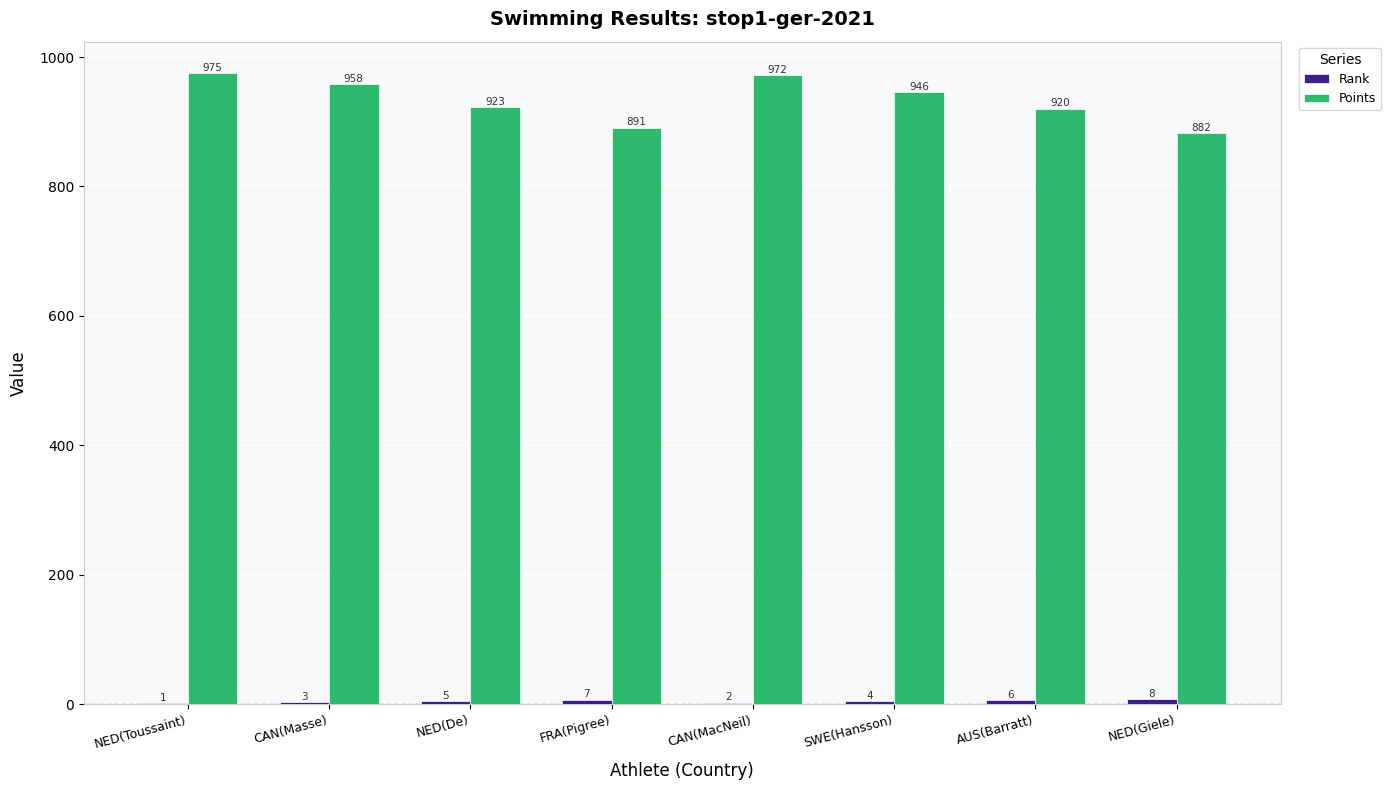

The Points series shows 1595 at CAN(Masse). True or false?

False